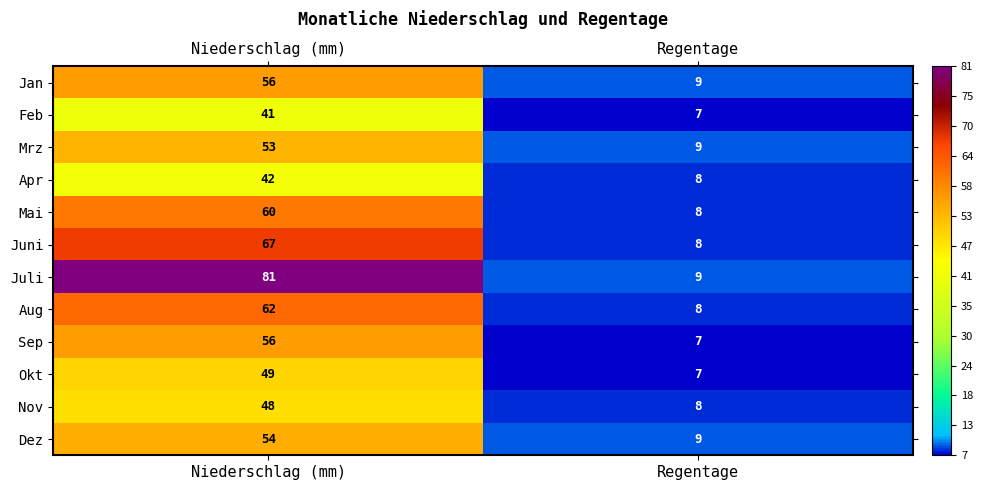

Which series has the largest range (max minus min)?

Juli